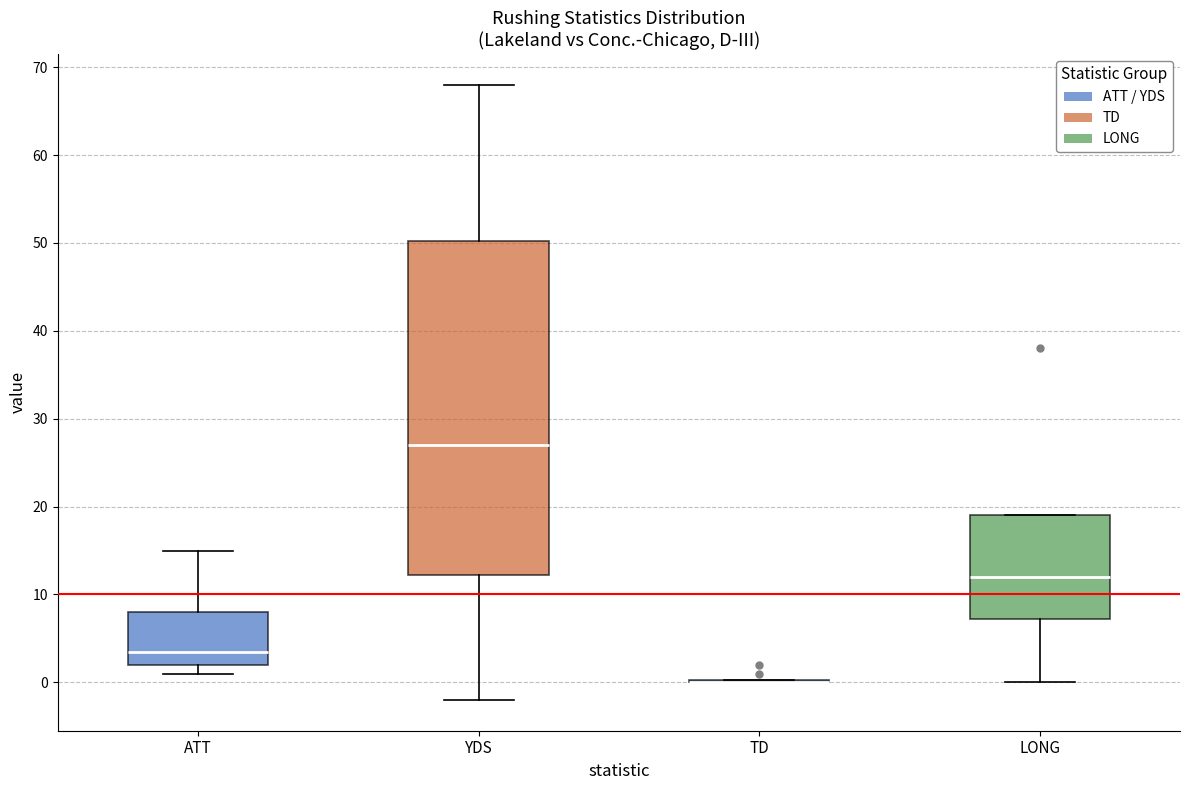

Reading left to right, read every box against the y-axis: the position of its median line, the range the box covers, and the ends of its whiskers. The values are not printed on the chart, so give them approximately, as read against the axis.

ATT: median 4, box 2 to 8, whiskers 1 to 15
YDS: median 27, box 12 to 50, whiskers -2 to 68
TD: box collapsed to a line at 0, whiskers 0 to 0
LONG: median 12, box 7 to 19, whiskers 0 to 19